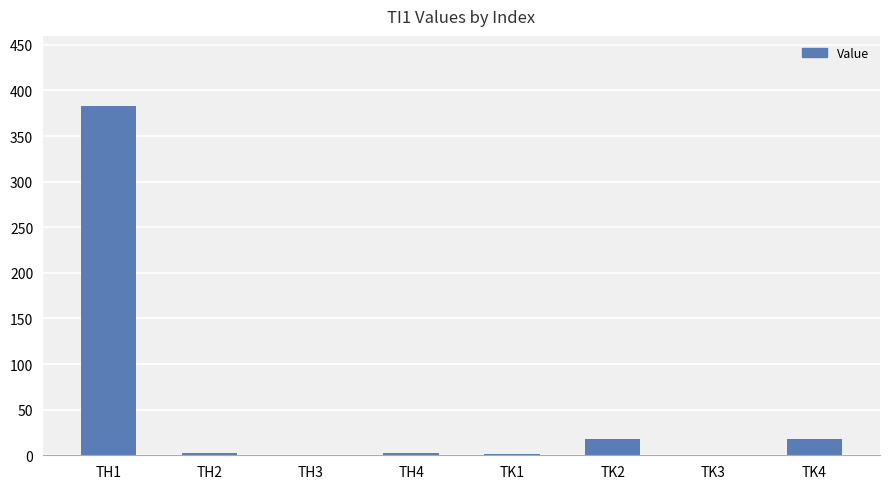

What is the maximum value shown in the chart?

383.2